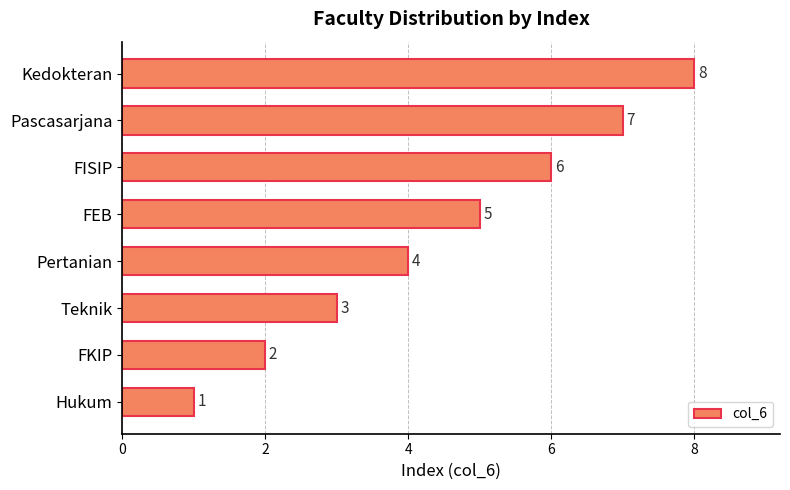

How many values are between 3 and 7?

5